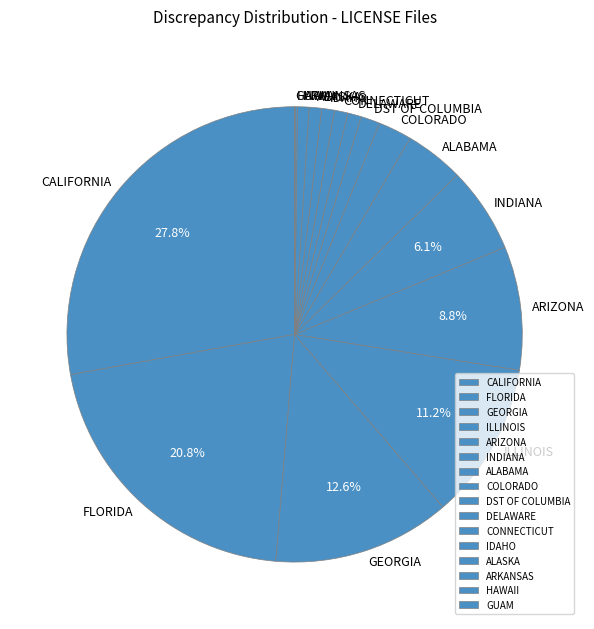

Does ARIZONA represent more than half of the total?

No